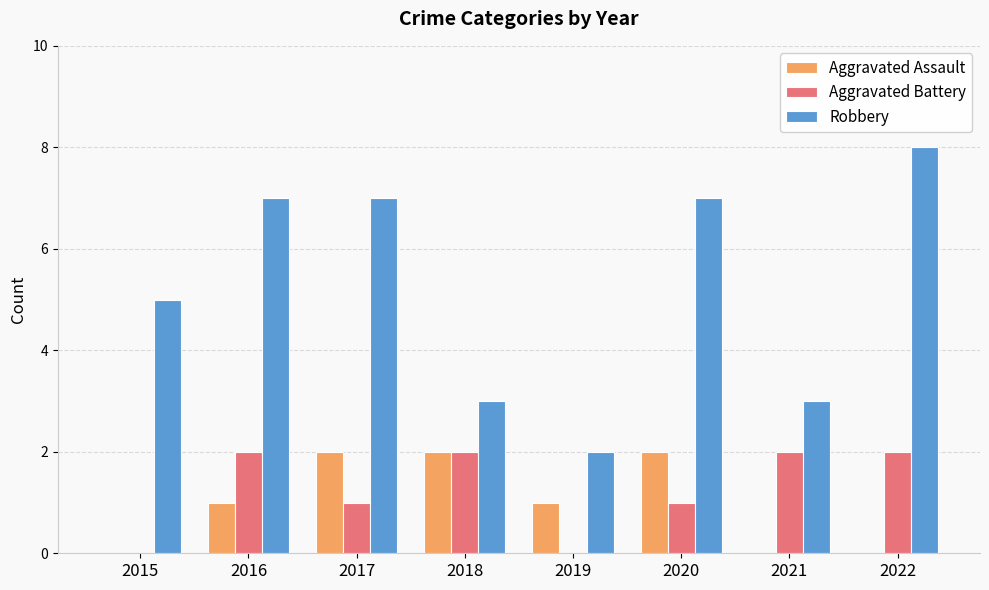

Is it true that Aggravated Battery equals 0 at 2015?

True